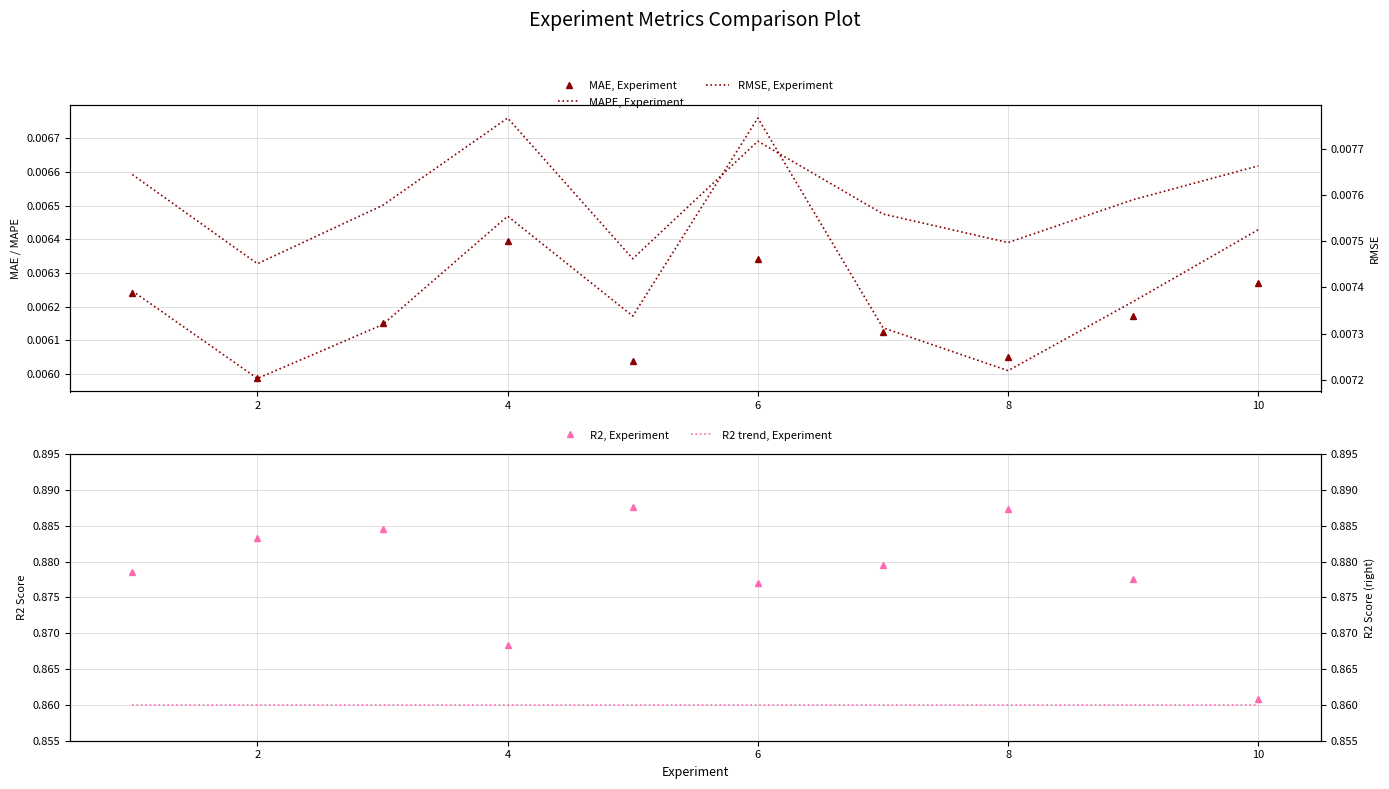

Reading left to right, extract all data points from this chart.

MAE, Experiment: 0.0	0.0	0.0	0.0	0.0	0.0	0.0	0.0	0.0	0.0
MAPE, Experiment: 0.0	0.0	0.0	0.0	0.0	0.0	0.0	0.0	0.0	0.0
R2, Experiment: 0.9	0.9	0.9	0.9	0.9	0.9	0.9	0.9	0.9	0.9
RMSE, Experiment: 0.0	0.0	0.0	0.0	0.0	0.0	0.0	0.0	0.0	0.0
R2 trend, Experiment: 0.9	0.9	0.9	0.9	0.9	0.9	0.9	0.9	0.9	0.9